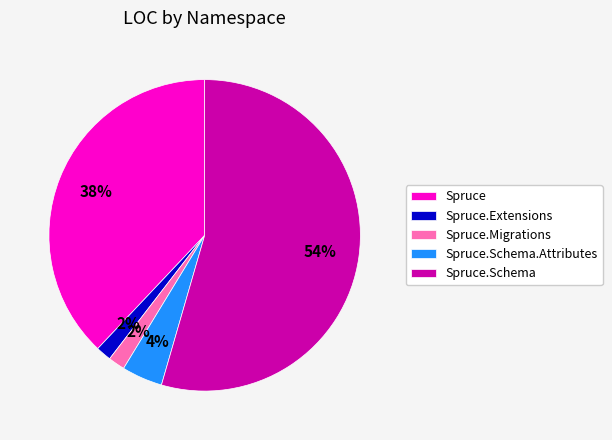

True or false: Spruce.Schema accounts for 1% of the total.

False